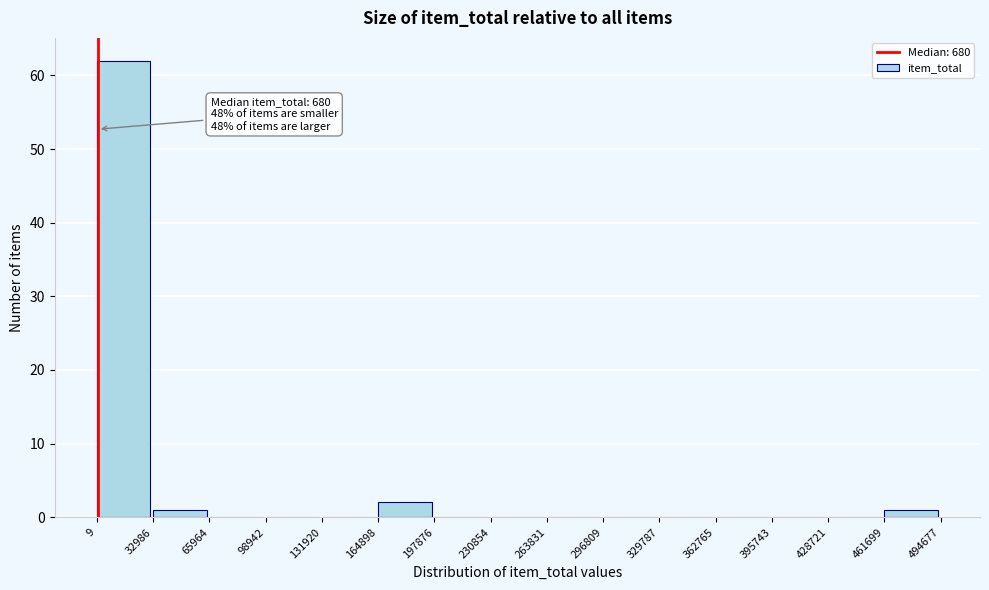

Which range on the x-axis has the tallest bar?

9 to 32986